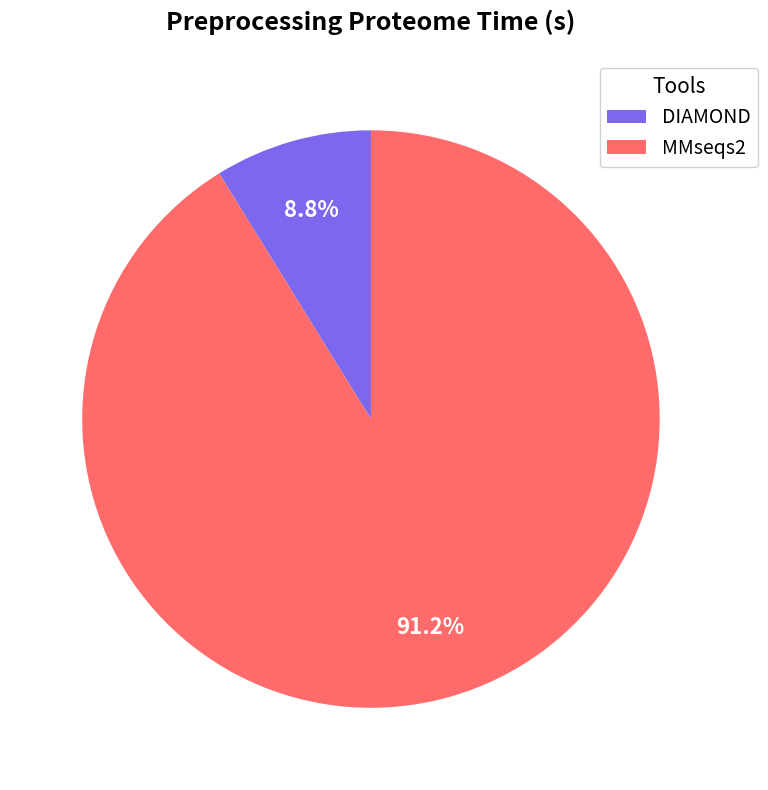

Count the number of slices in the pie.

2